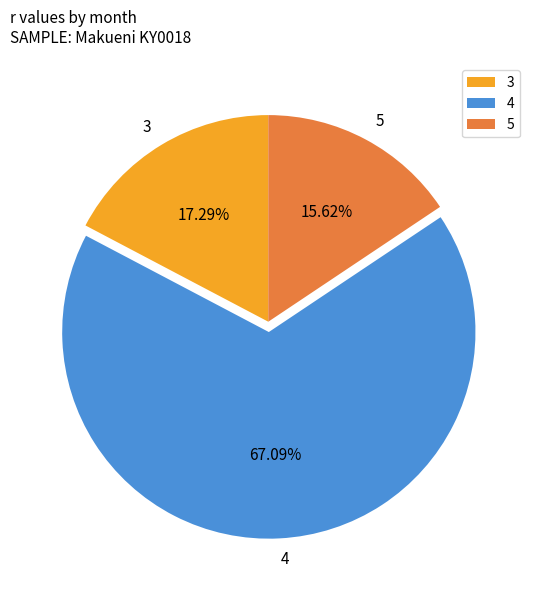

Do 3 and 4 together represent more than half of the pie?

Yes